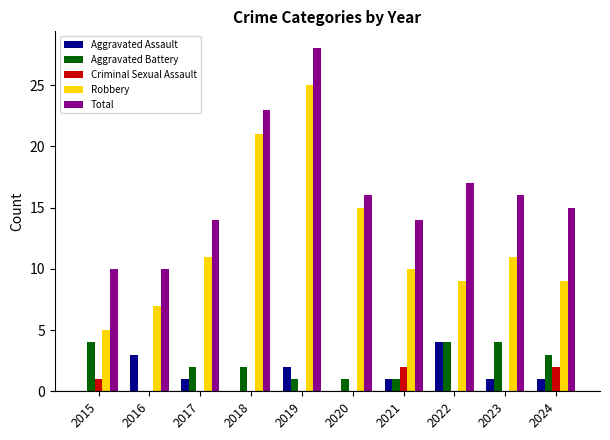

How many groups of bars are there?

10